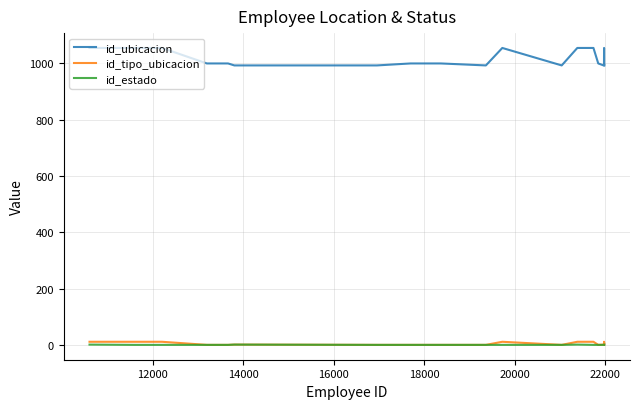

Which series has the largest total across all categories?

id_ubicacion